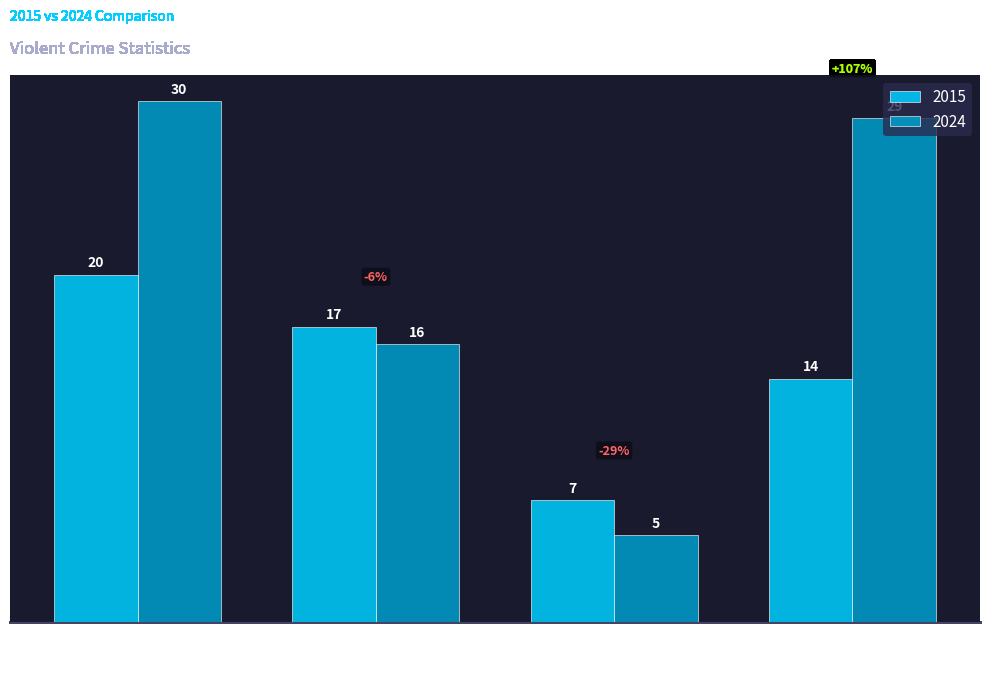

Reading left to right, transcribe all the data shown in this chart.

2015: 20	17	7	14
2024: 30	16	5	29